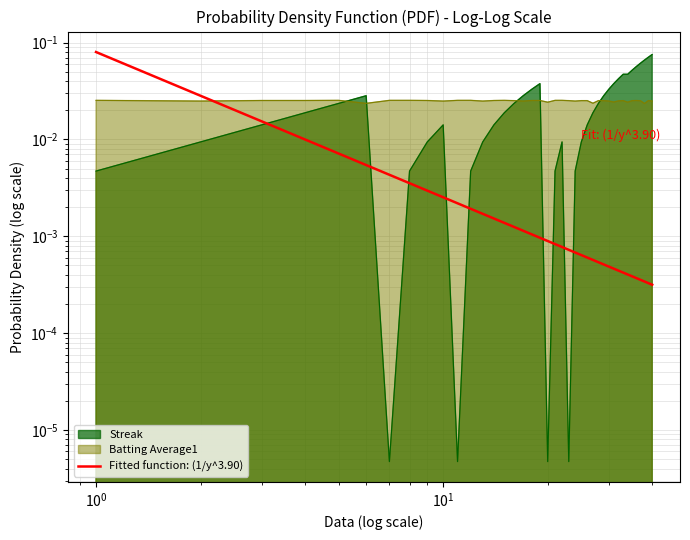

Count the Batting Average1 values in the range 0 to 1.

40